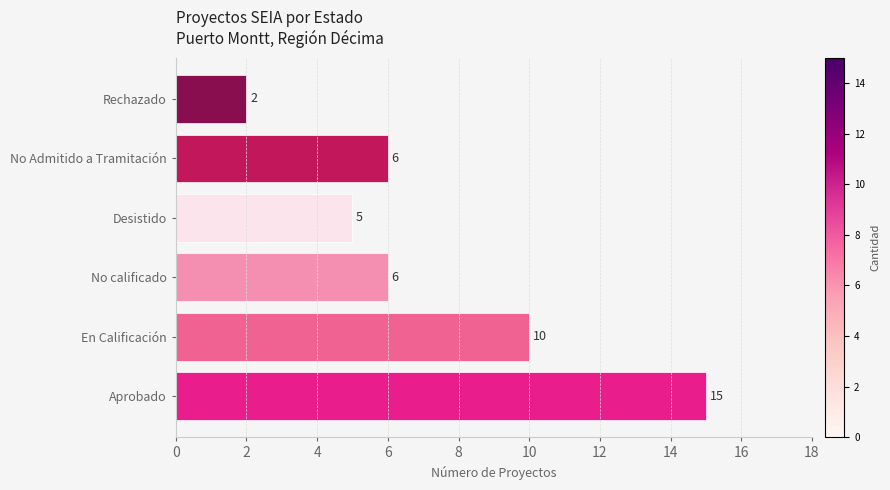

Which has a higher value, Rechazado or Aprobado?

Aprobado